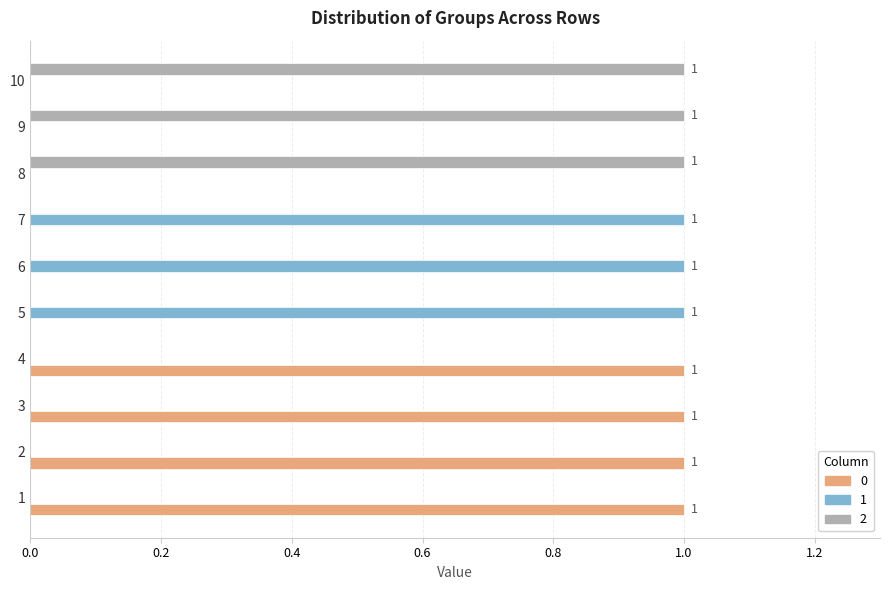

Count the number of categories in the chart.

10